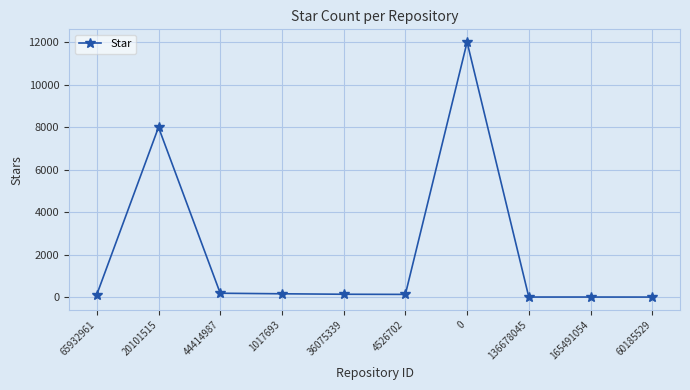

What is the sum of all values?

20750